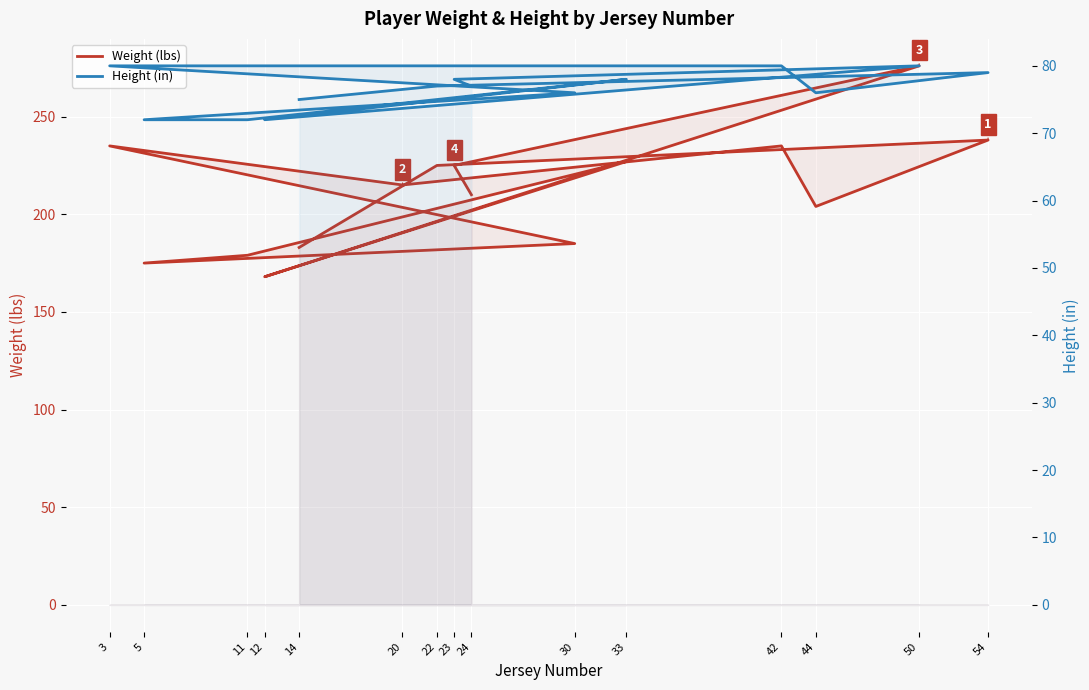

List the series in order of their peak value, lowest first.

Height (in), Weight (lbs)